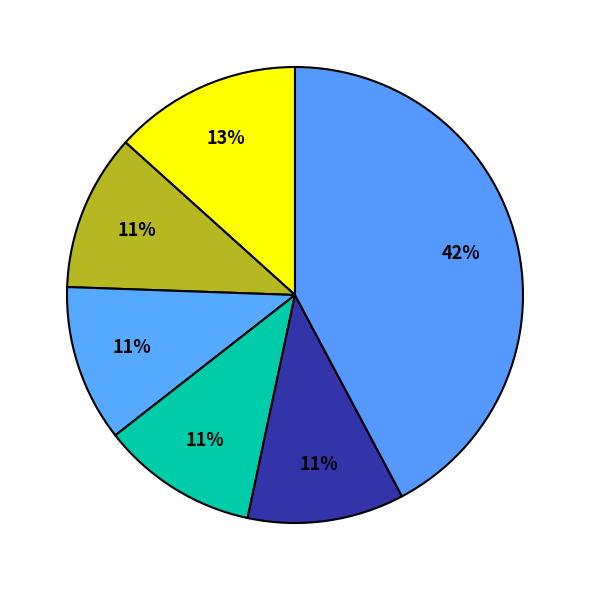

Count the number of slices in the pie.

6